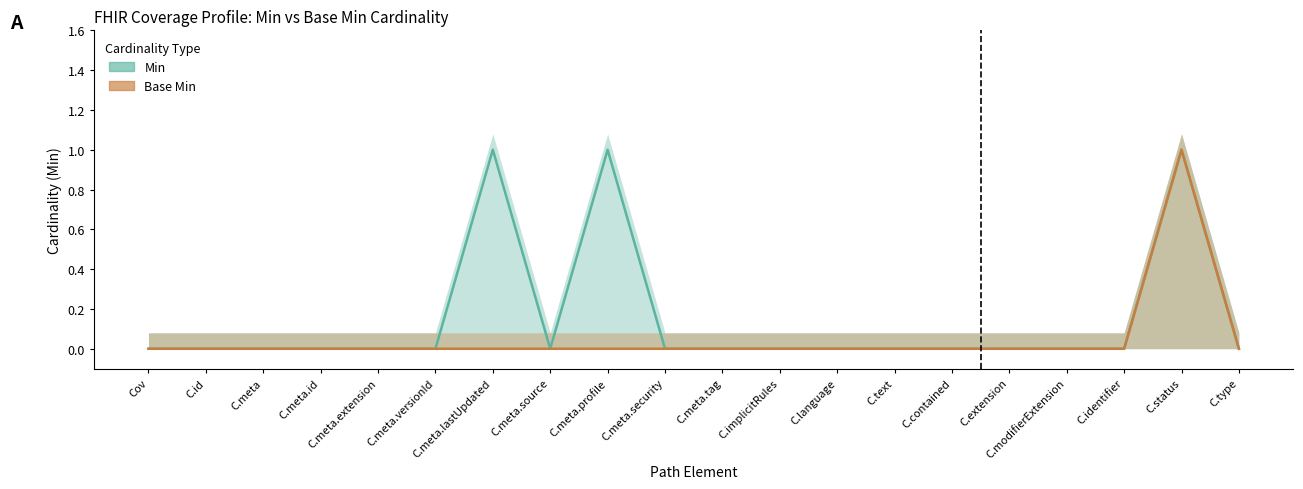

What position from the right is C.meta.source?

13